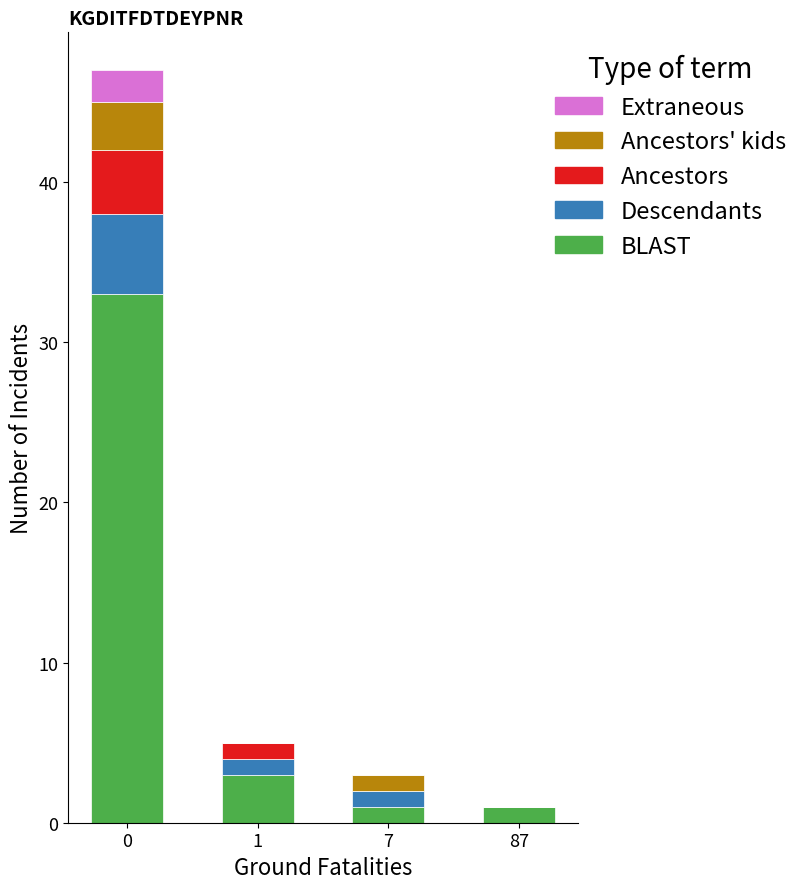

What is the highest value of the BLAST series?

33